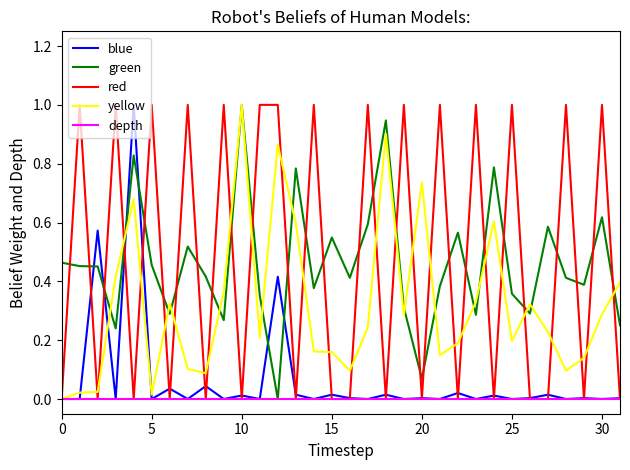

What is the highest value of the green series?

1.0